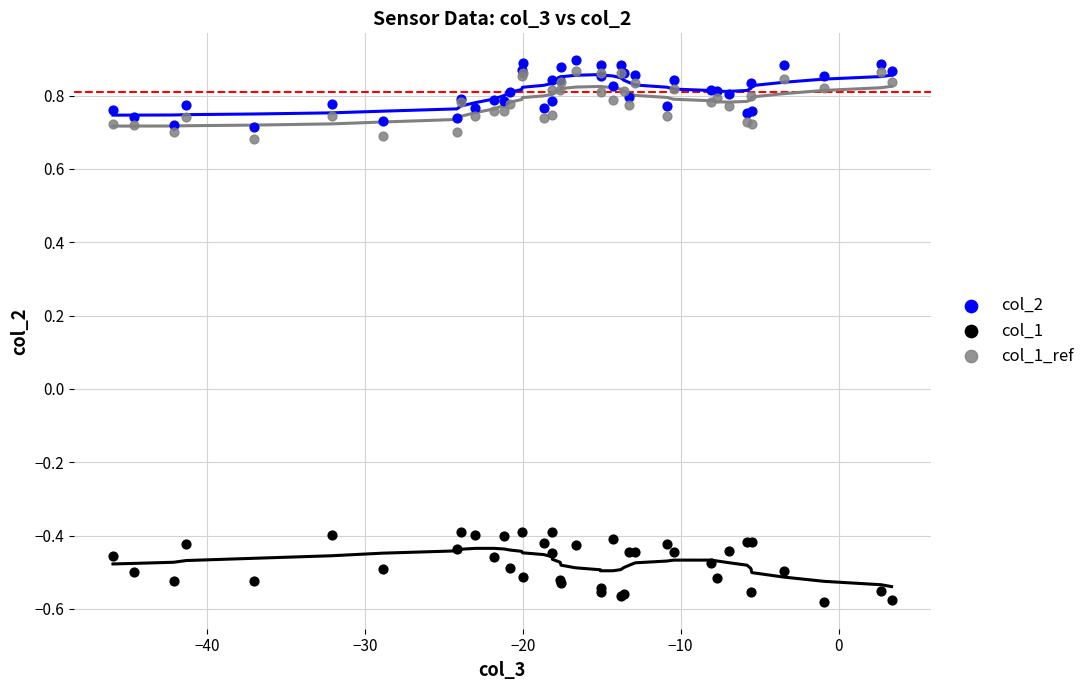

Which series reaches the minimum Y coordinate?

col_1